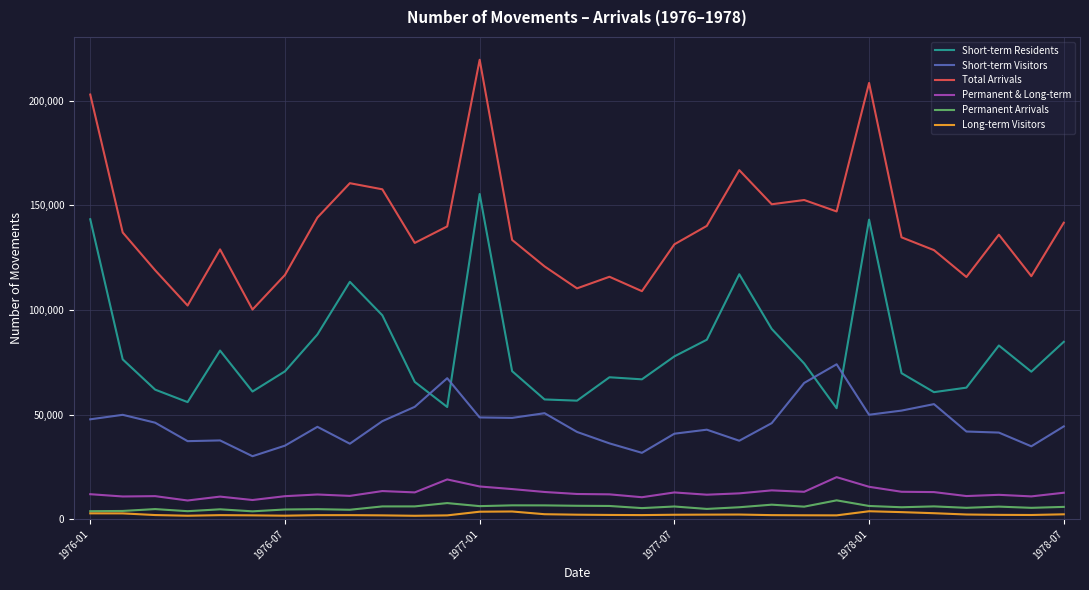

How many intersections are there between Short-term Residents and Short-term Visitors?

4